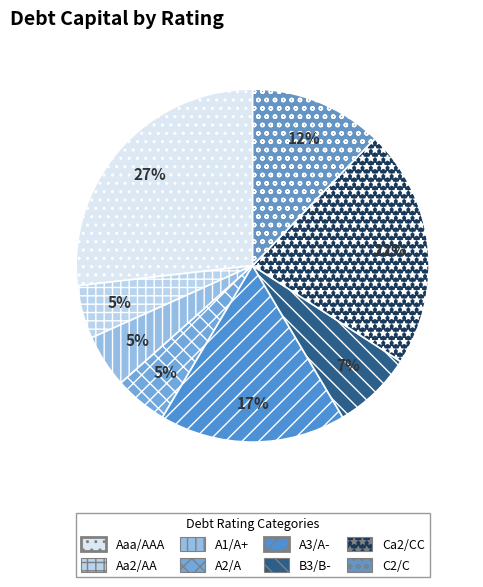

Does any single category account for the majority?

No